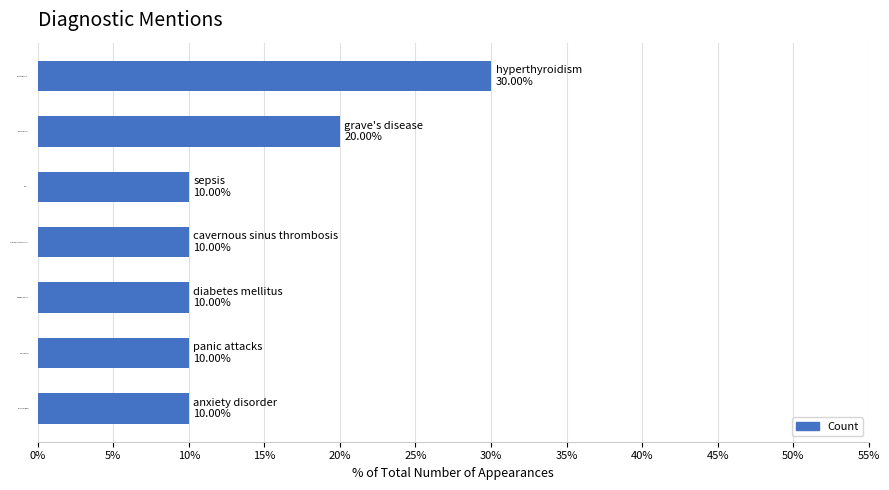

Reading bottom to top, extract all data points from this chart.

10	10	10	10	10	20	30